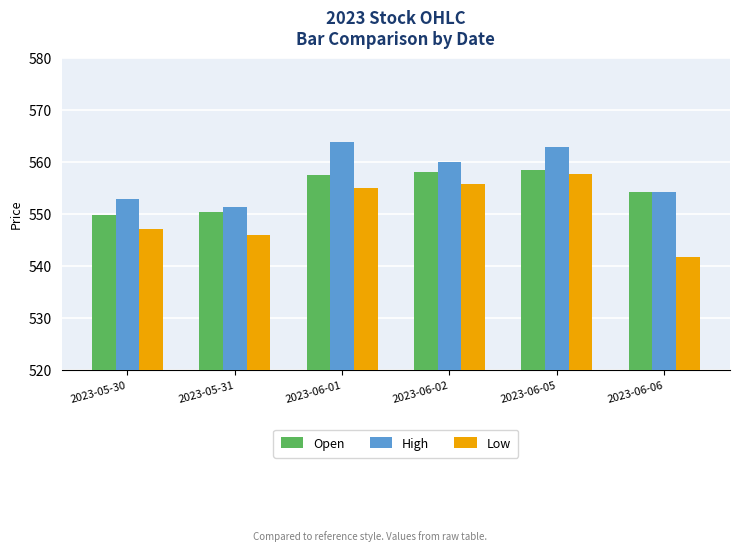

What is the approximate value of Open at 2023-05-30?

549.8